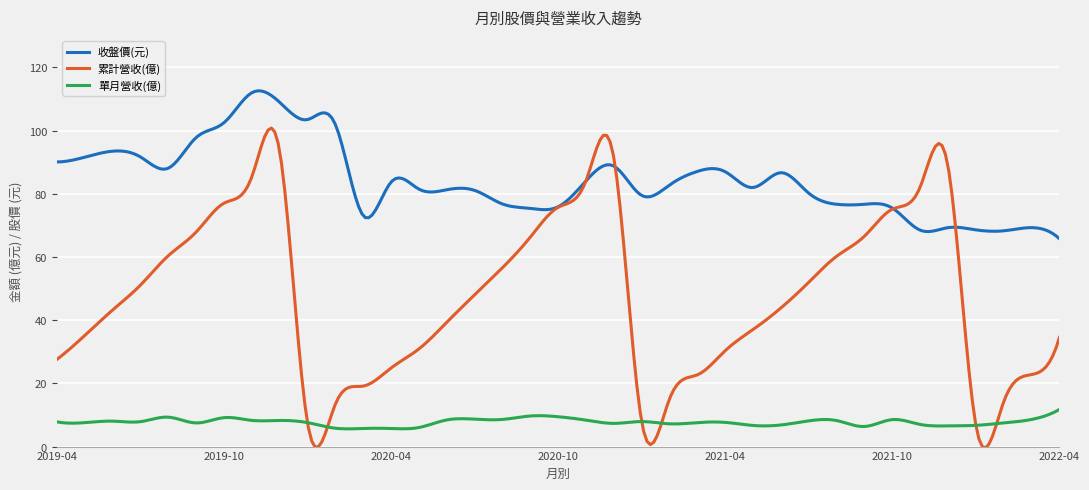

List the series in order of their overall mean, lowest first.

單月營收(億), 累計營收(億), 收盤價(元)